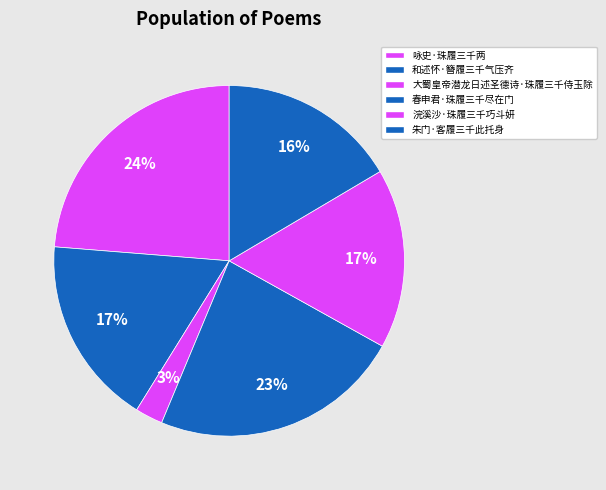

To the nearest percent, what percentage of the pie is 和述怀·簪履三千气压齐?

17%